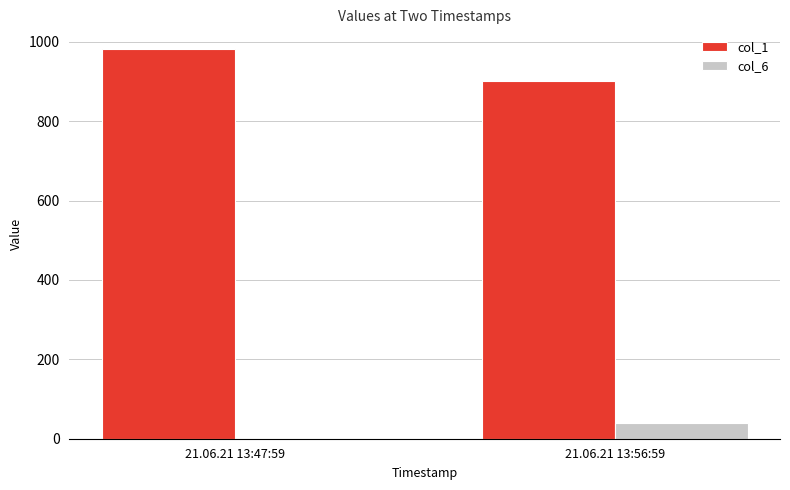

Between 21.06.21 13:47:59 and 21.06.21 13:56:59, which series saw the biggest shift?

col_1